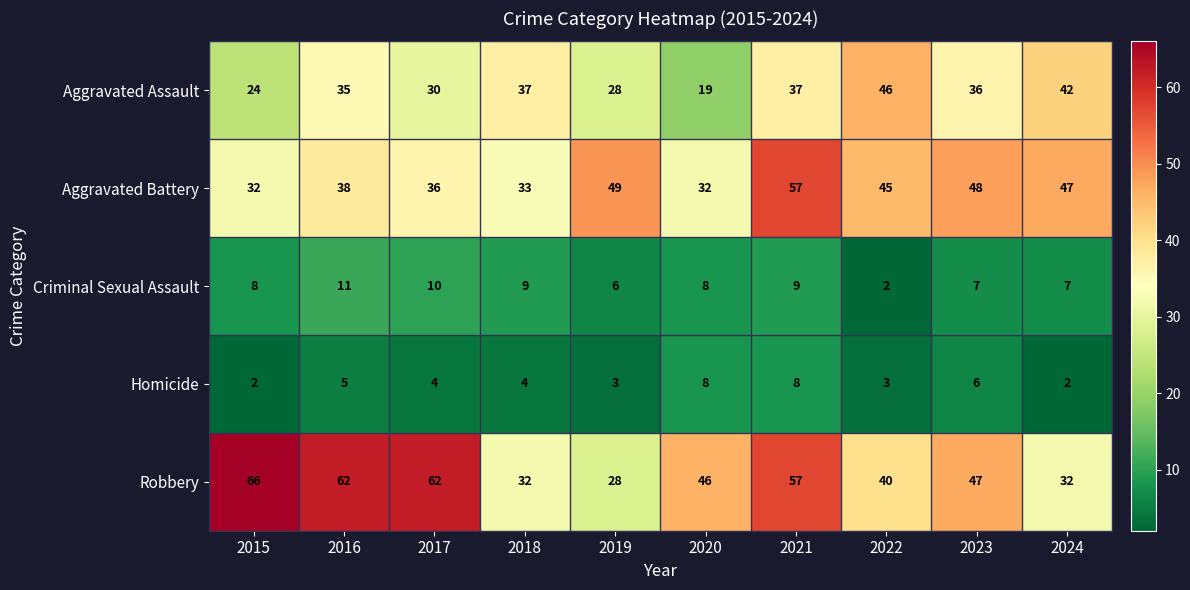

The Aggravated Battery series shows 32 at 2020. True or false?

True